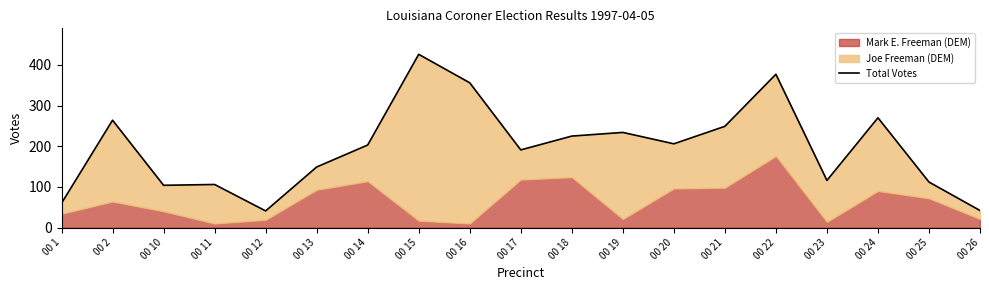

How many data points are less than 203?

9